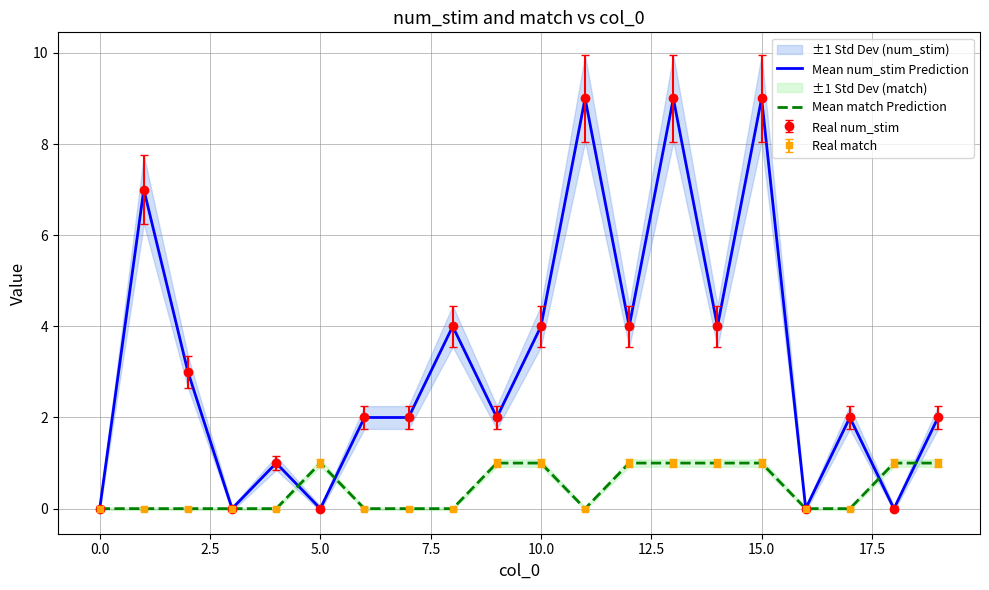

List the series in order of their overall mean, highest first.

Mean num_stim Prediction, Mean match Prediction